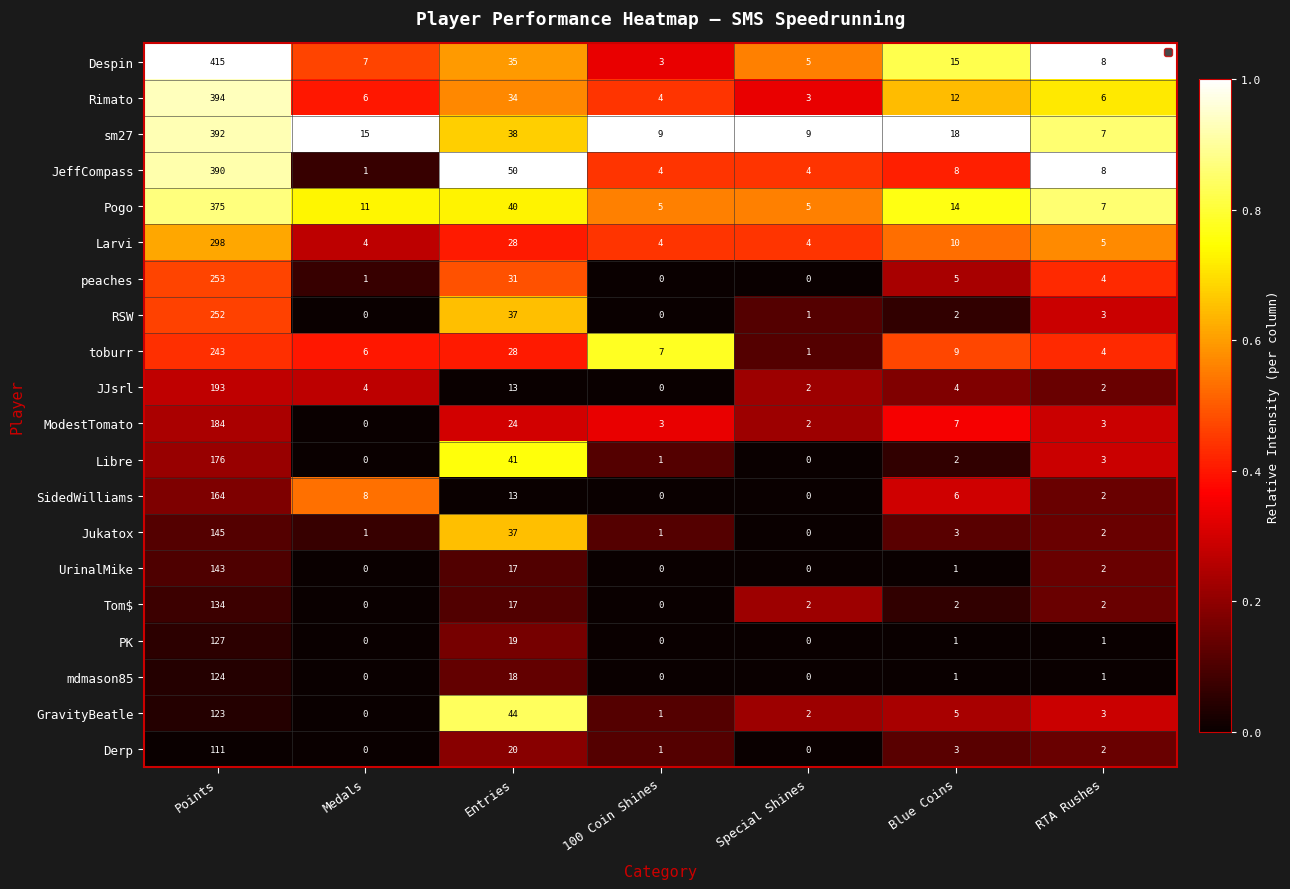

Which category has the highest value in the Libre series?

Points